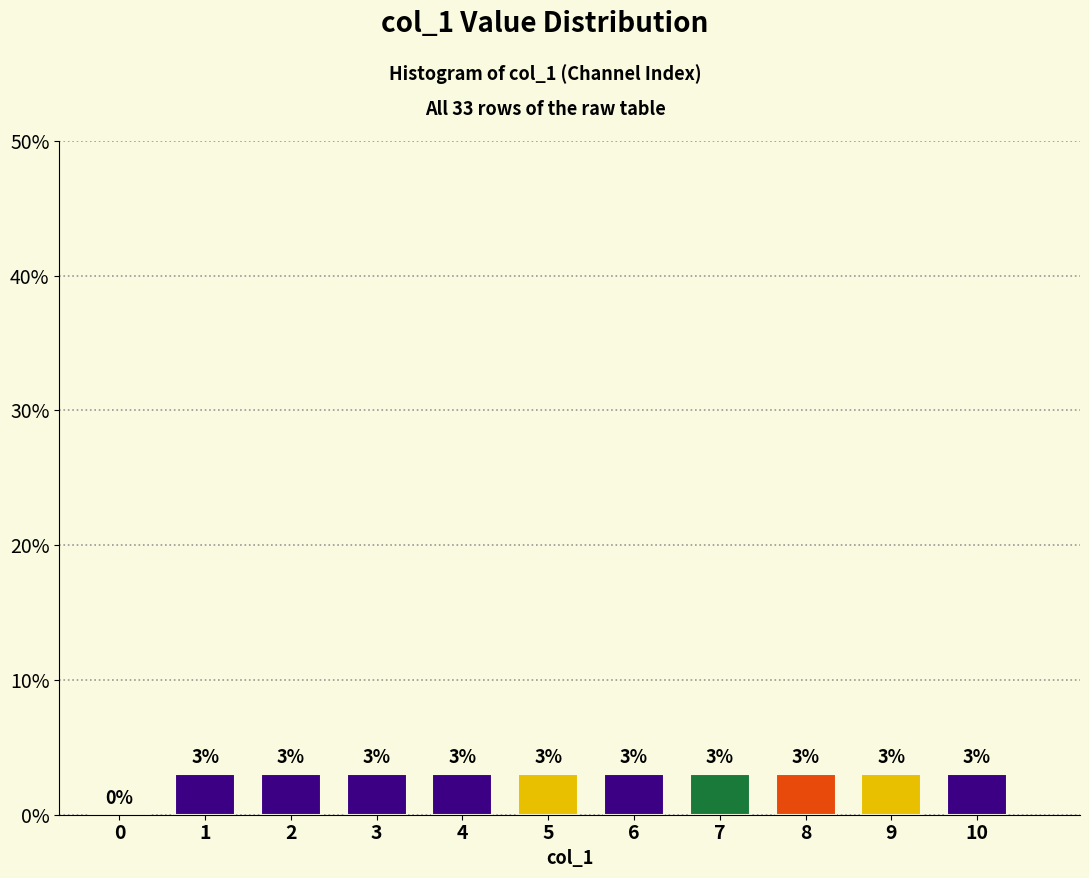

Reading left to right, what are all the values shown in this chart?

0=0.0	1=3.0	2=3.0	3=3.0	4=3.0	5=3.0	6=3.0	7=3.0	8=3.0	9=3.0	10=3.0